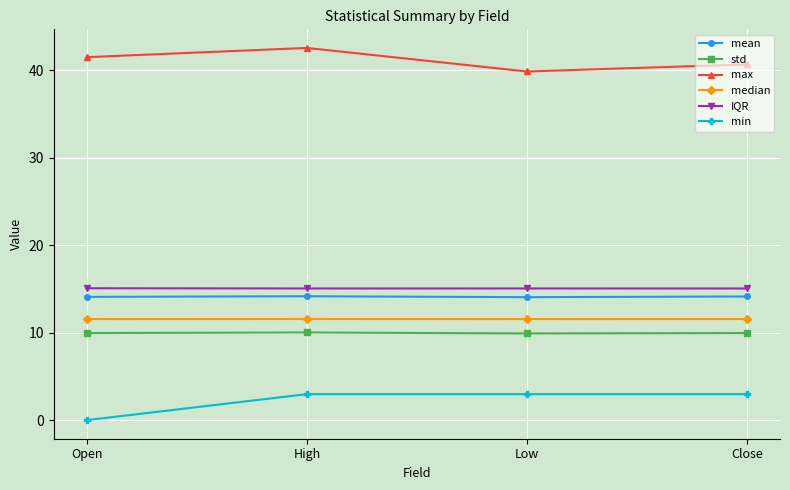

What is the sum of the median values at Close and High?

23.1